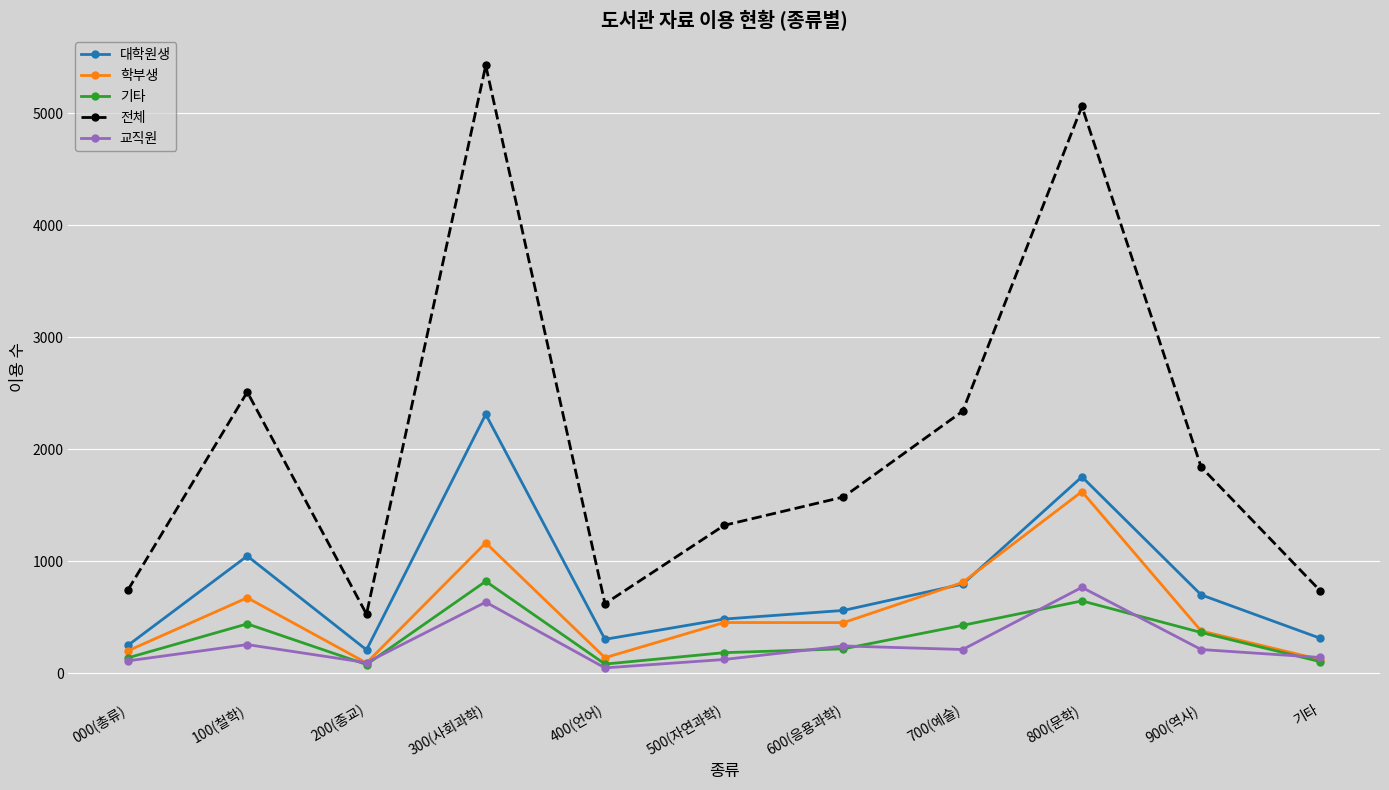

True or false: 전체 and 학부생 intersect in this chart.

False